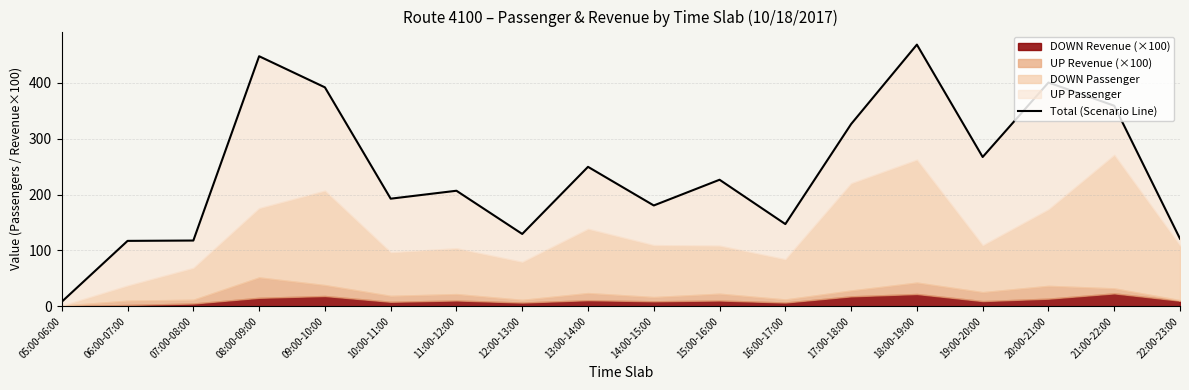

The chart shows a value of 326.2 at 17:00-18:00. True or false?

True